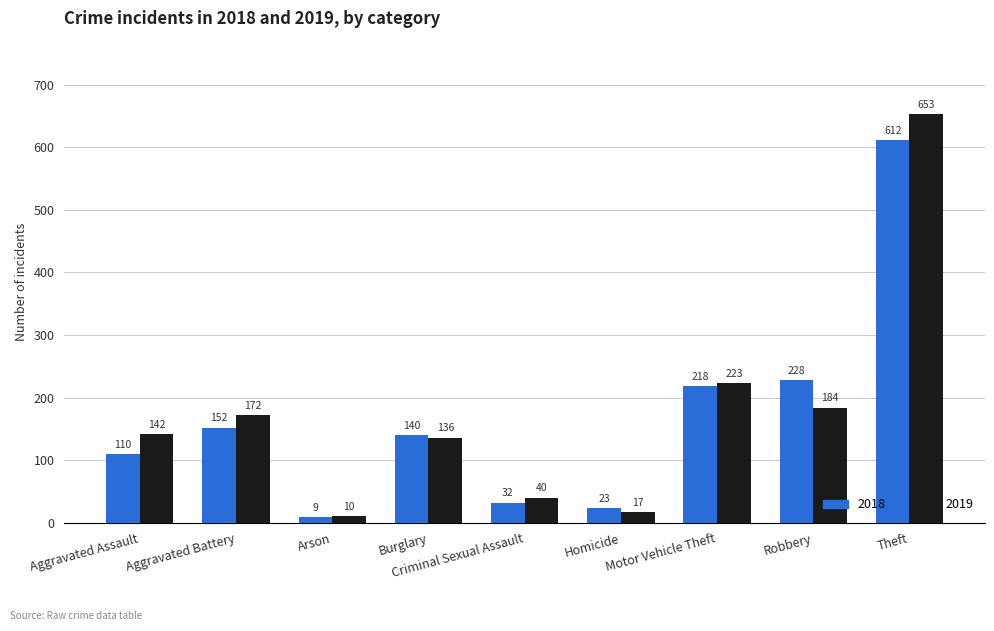

Which series changed the most between Aggravated Assault and Homicide?

2019